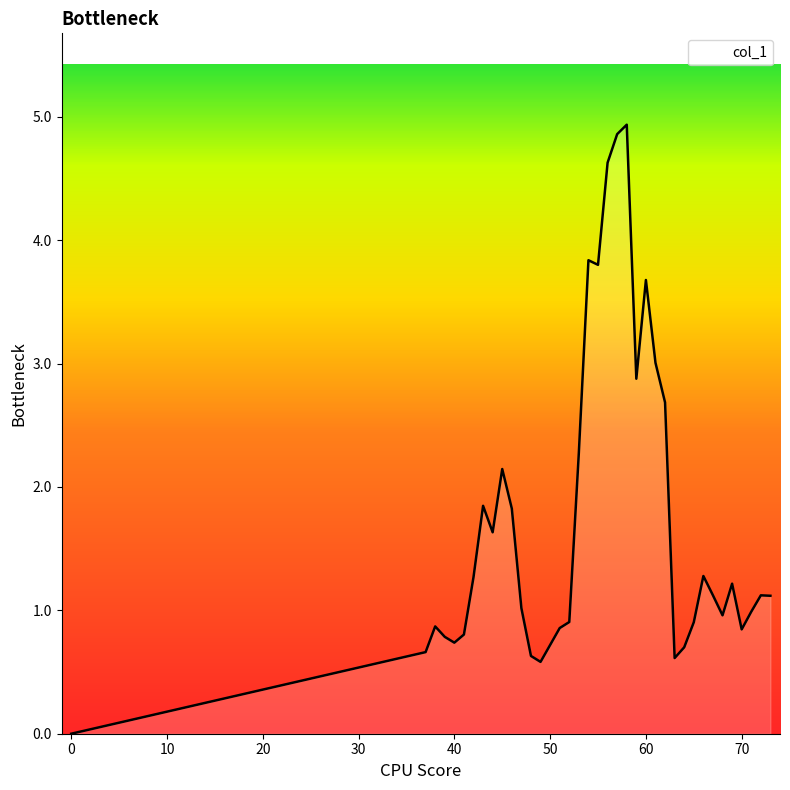

What is the difference between the maximum and minimum values?

4.9